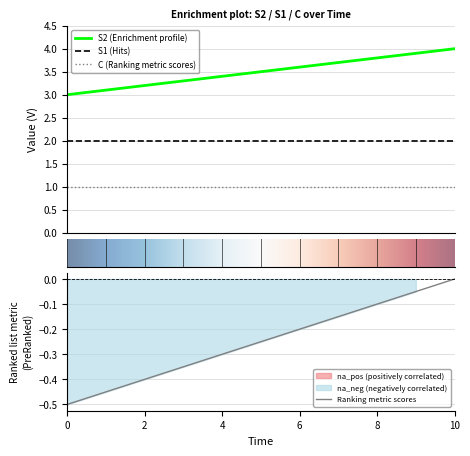

Rank the series by their maximum value, from lowest to highest.

C, S1, S2